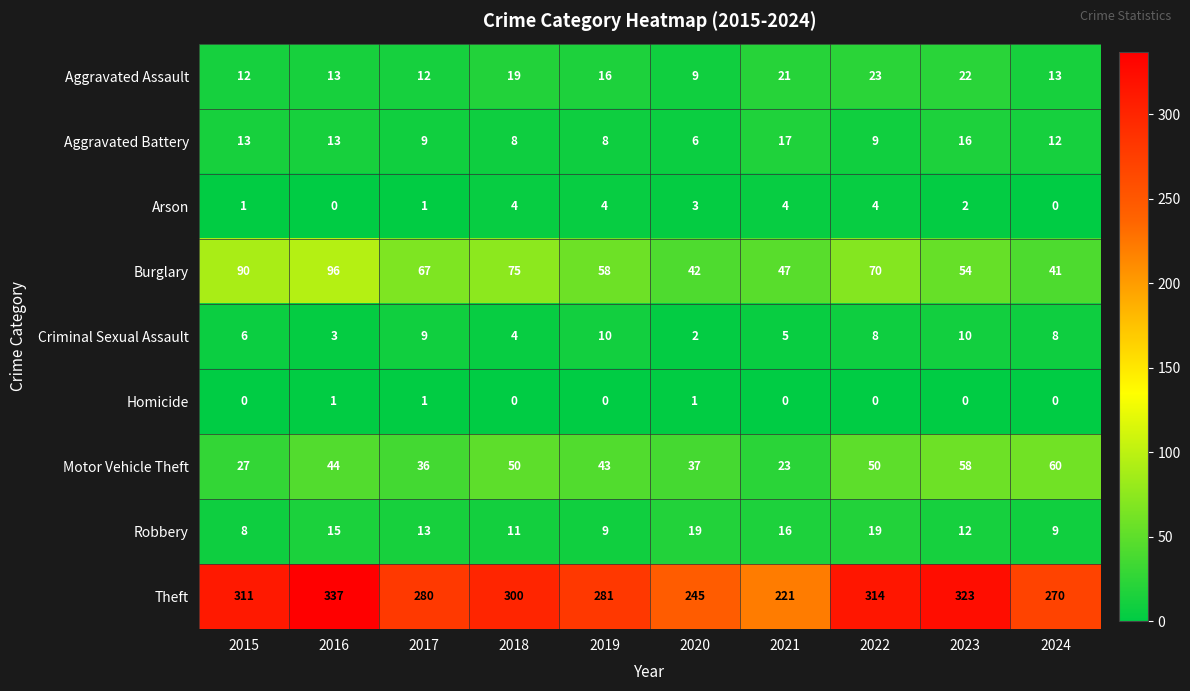

What is the average value of the Burglary series?

64